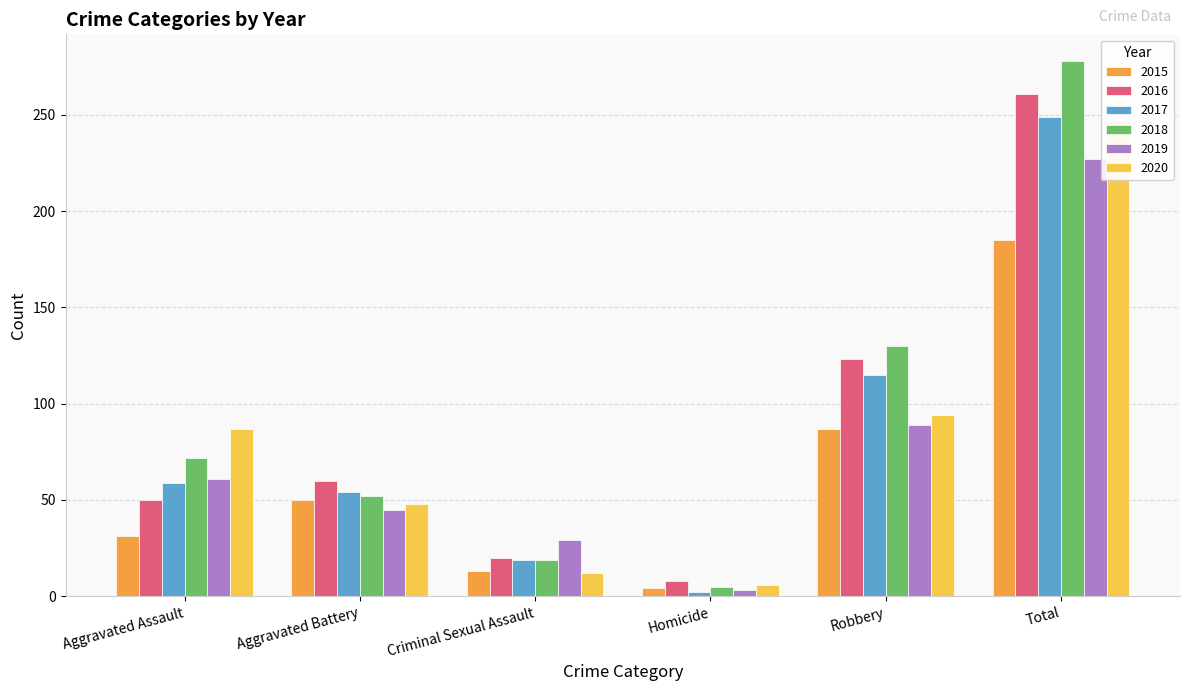

Which series has the largest total across all categories?

2018